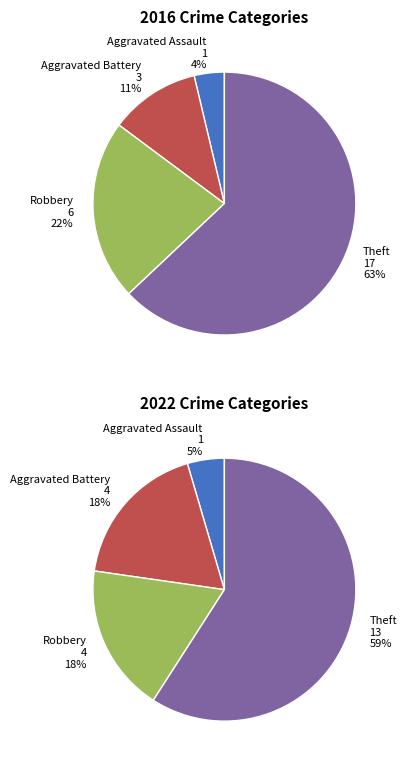

To the nearest percent, what is the combined percentage of 2 and 3?

77%